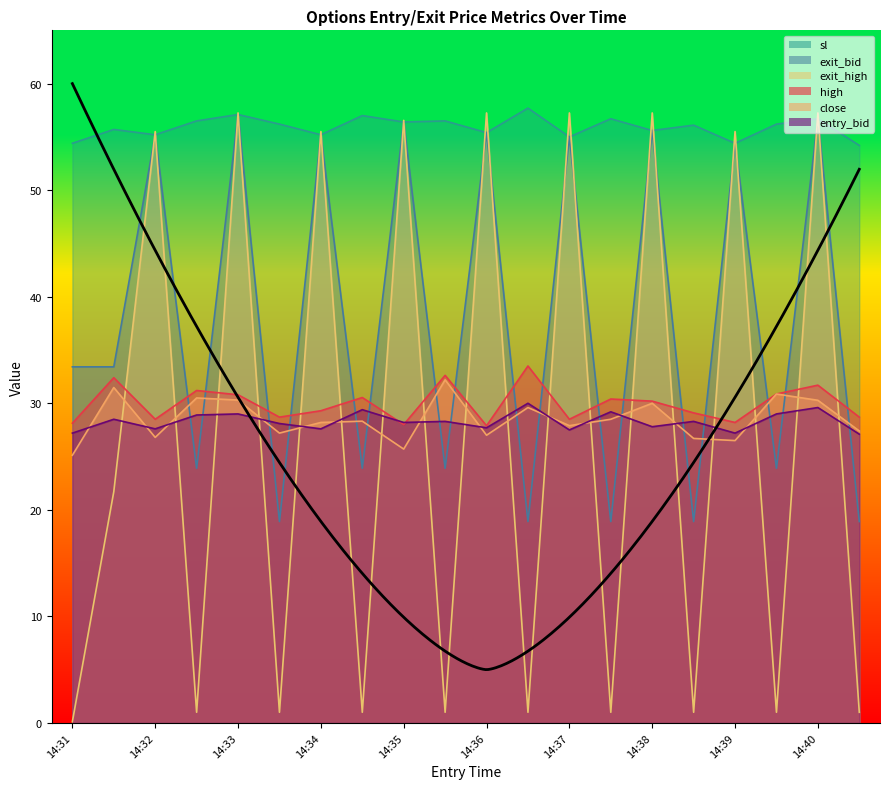

True or false: close has more than 1 interior local peaks.

True